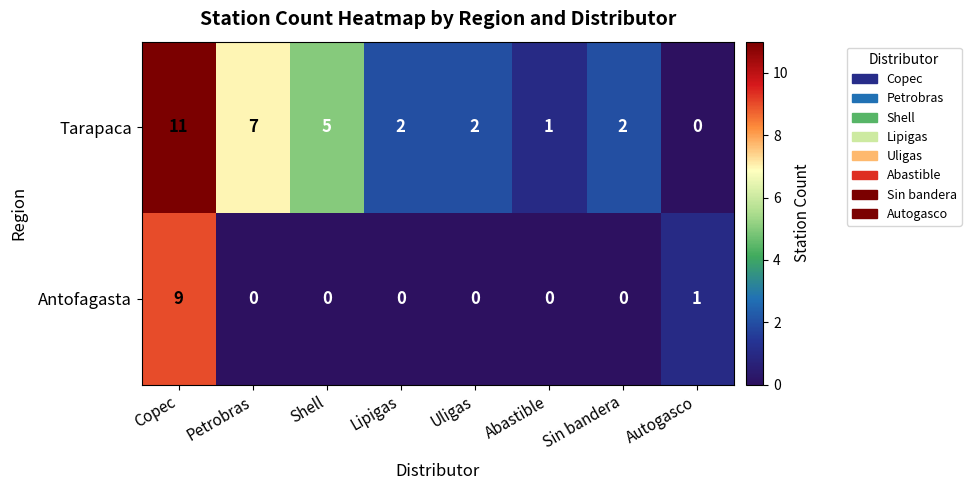

Which series has the largest range (max minus min)?

Tarapaca